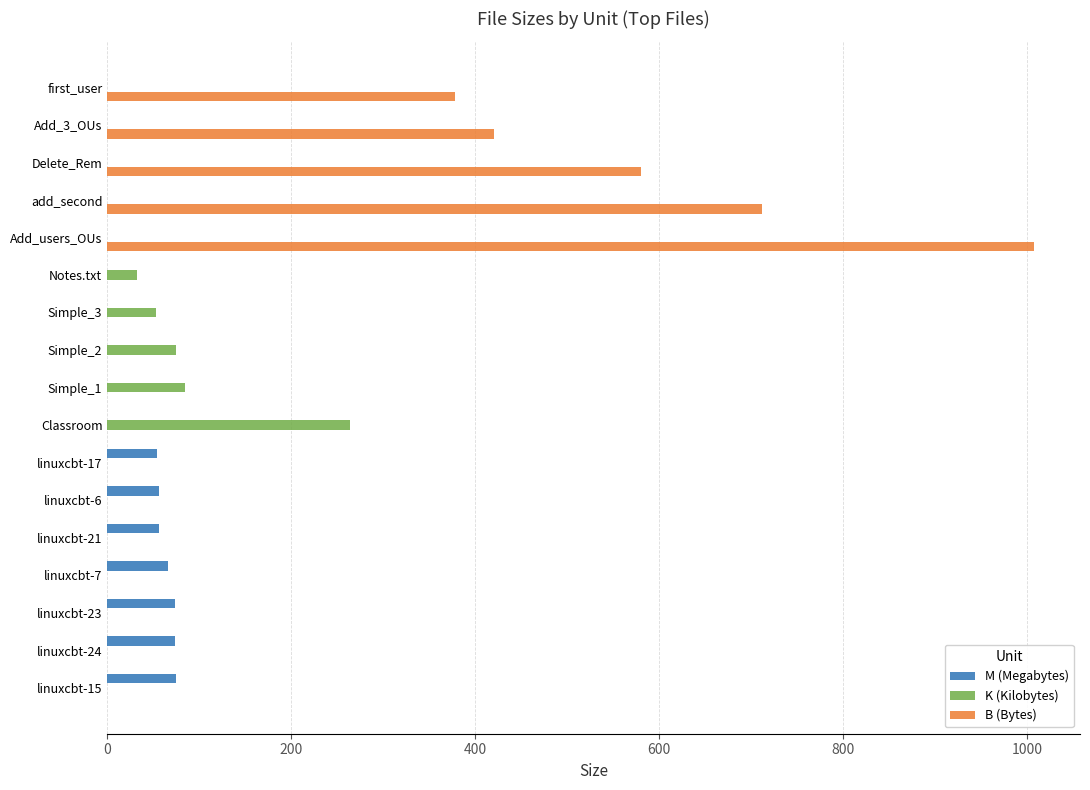

The K (Kilobytes) series shows 31.8 at Notes.txt. True or false?

True